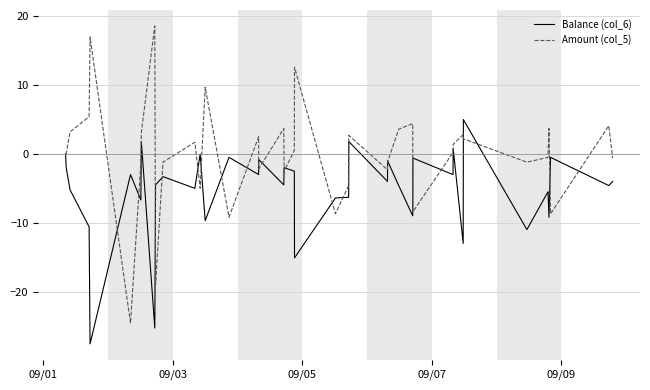

What is the smallest value displayed?

-27.6